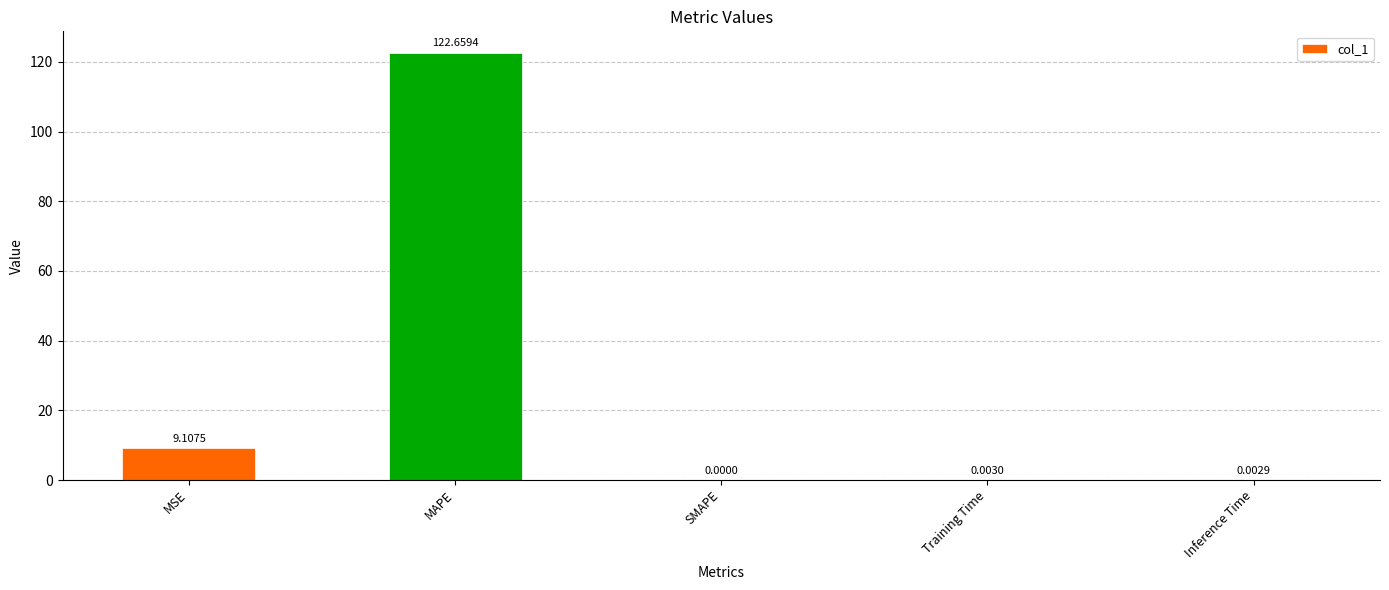

True or false: the data shows 0.0 at Inference Time.

True